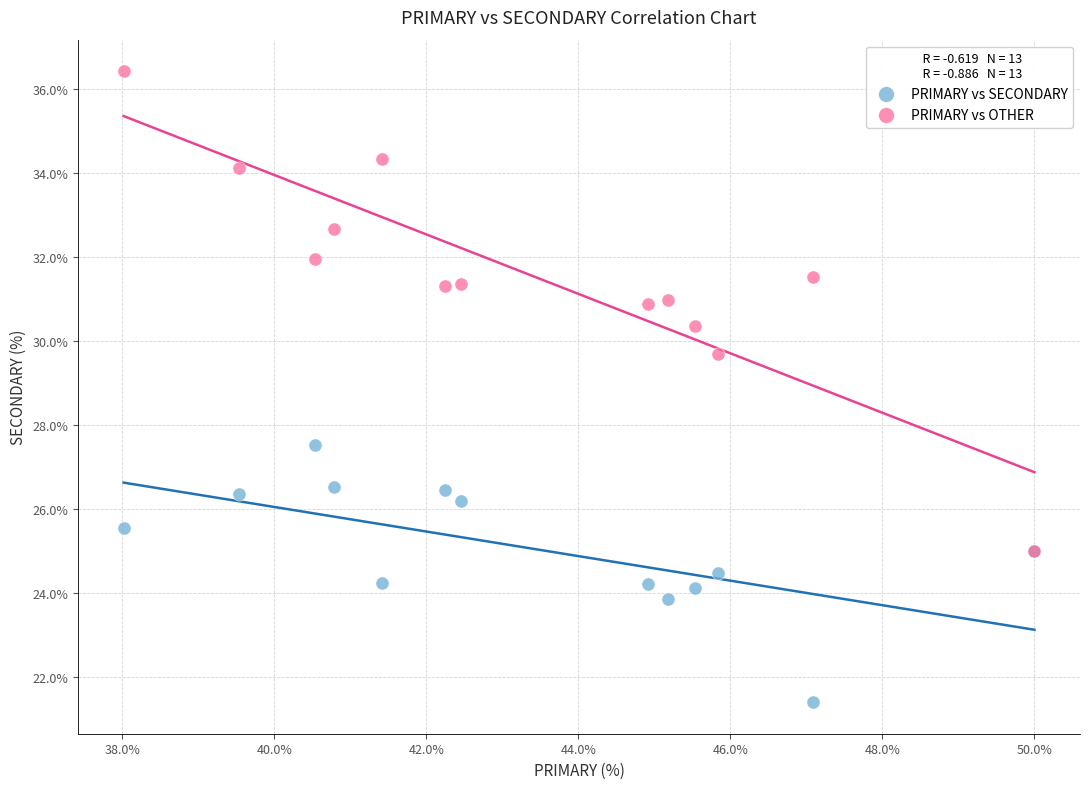

Which series contains the lowest Y value?

PRIMARY vs SECONDARY